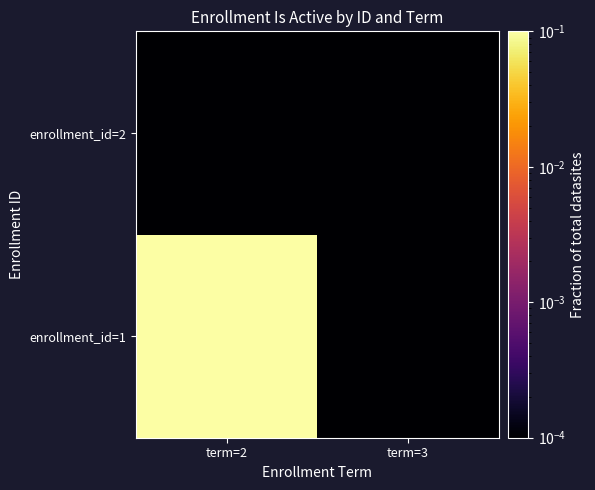

Which category has the highest value across all series?

term=2